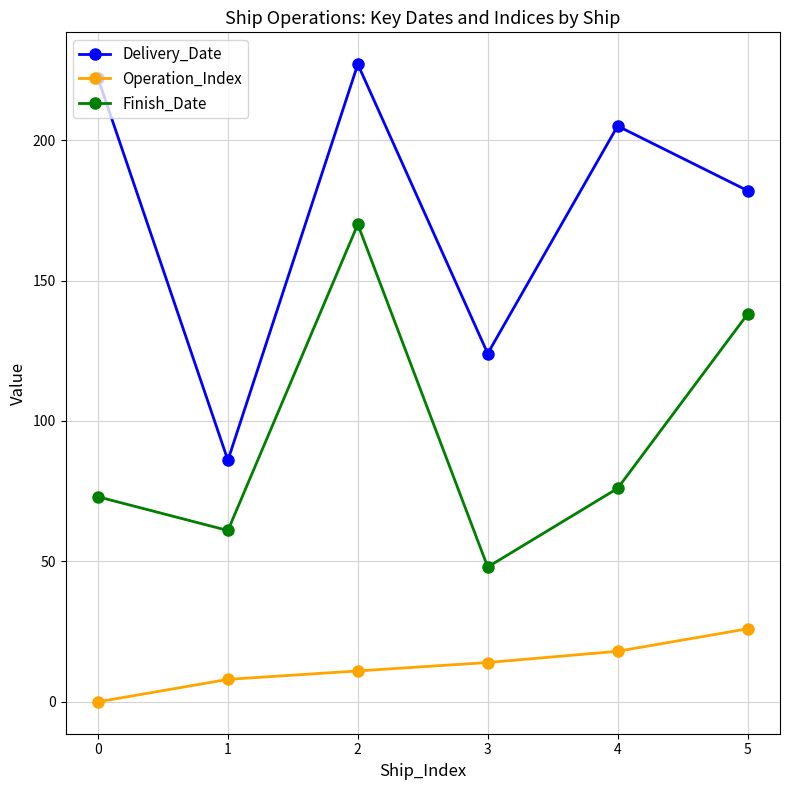

True or false: Delivery_Date and Operation_Index cross at least once.

False